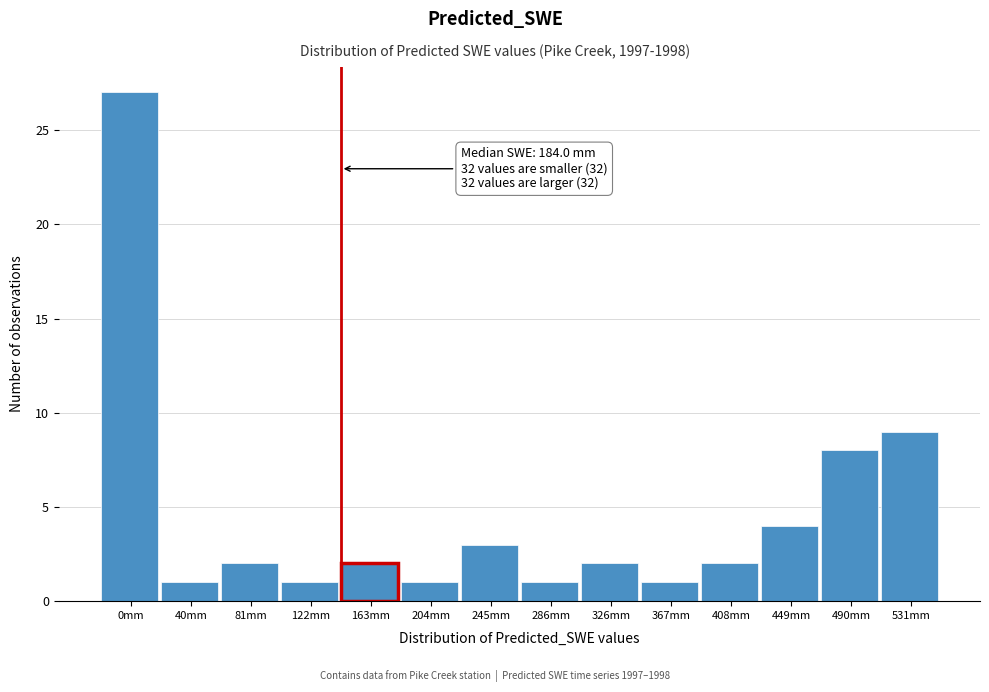

Reading left to right, transcribe all the data shown in this chart.

27	1	2	1	2	1	3	1	2	1	2	4	8	9